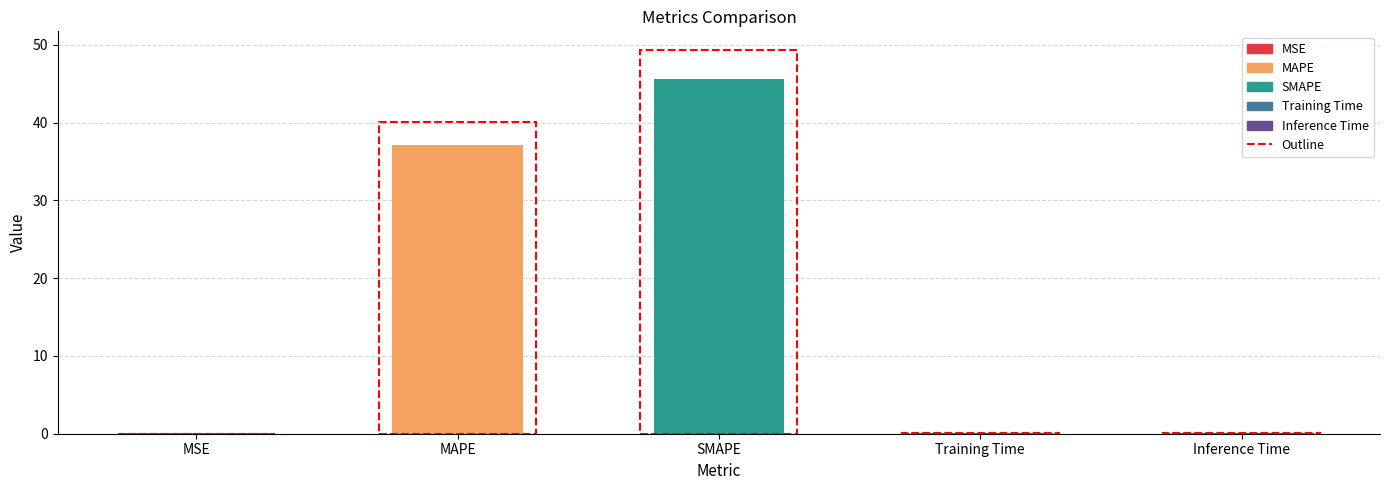

What is the greatest value displayed?

45.6